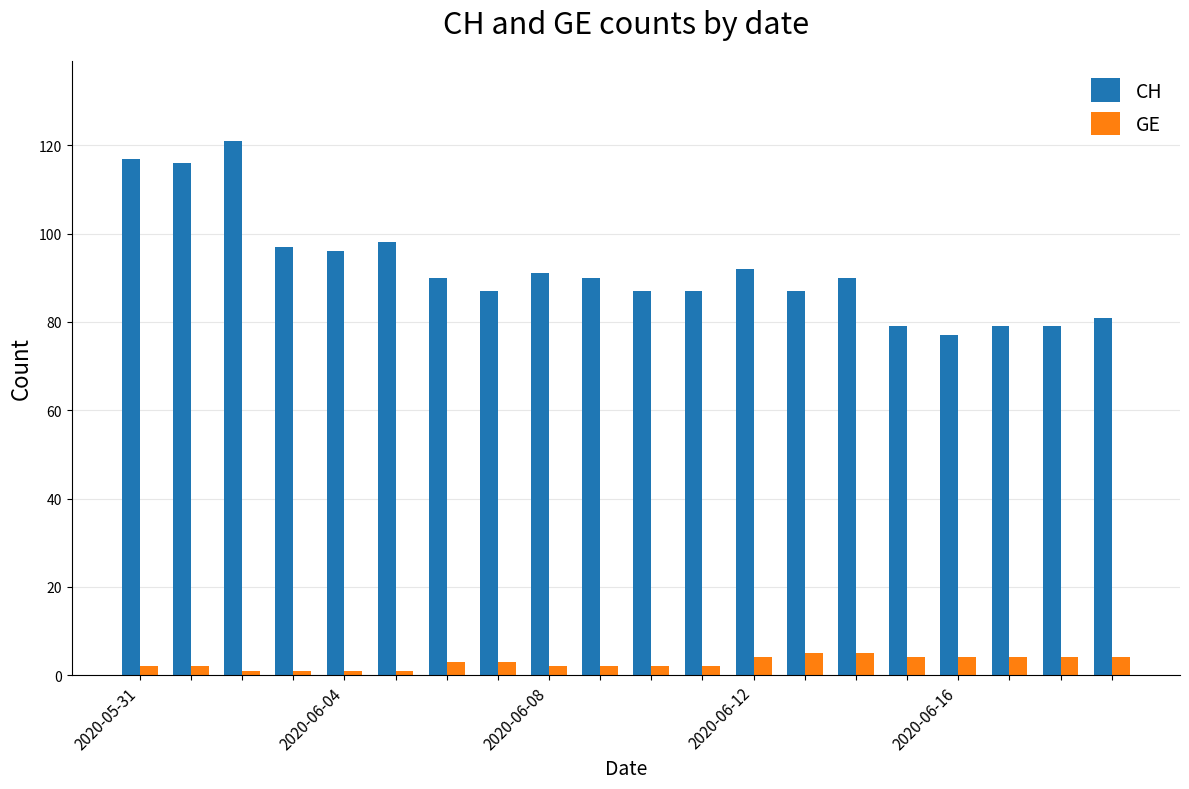

Rank the series by their maximum value, from highest to lowest.

CH, GE